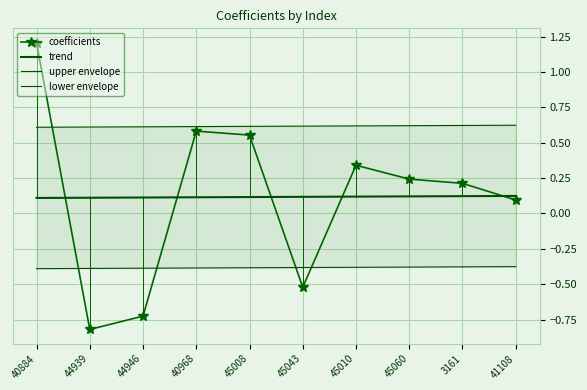

Reading left to right, list all the values displayed in this chart.

coefficients: 40884=1.2	44939=-0.8	44946=-0.7	40968=0.6	45008=0.6	45043=-0.5	45010=0.3	45060=0.2	3161=0.2	41108=0.1
trend: 40884=0.1	44939=0.1	44946=0.1	40968=0.1	45008=0.1	45043=0.1	45010=0.1	45060=0.1	3161=0.1	41108=0.1
upper envelope: 40884=0.6	44939=0.6	44946=0.6	40968=0.6	45008=0.6	45043=0.6	45010=0.6	45060=0.6	3161=0.6	41108=0.6
lower envelope: 40884=-0.4	44939=-0.4	44946=-0.4	40968=-0.4	45008=-0.4	45043=-0.4	45010=-0.4	45060=-0.4	3161=-0.4	41108=-0.4